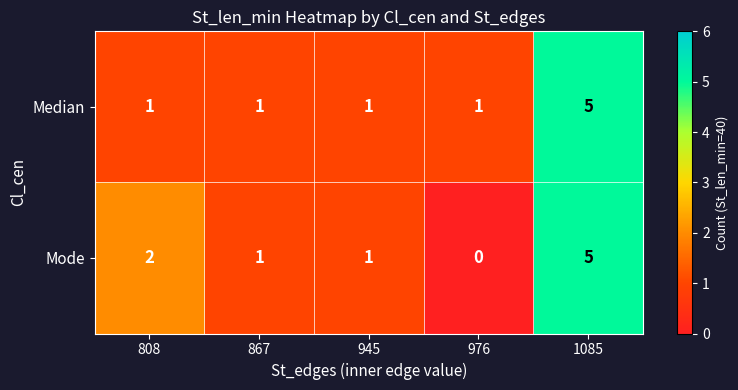

At which label does Mode first exceed 1?

808